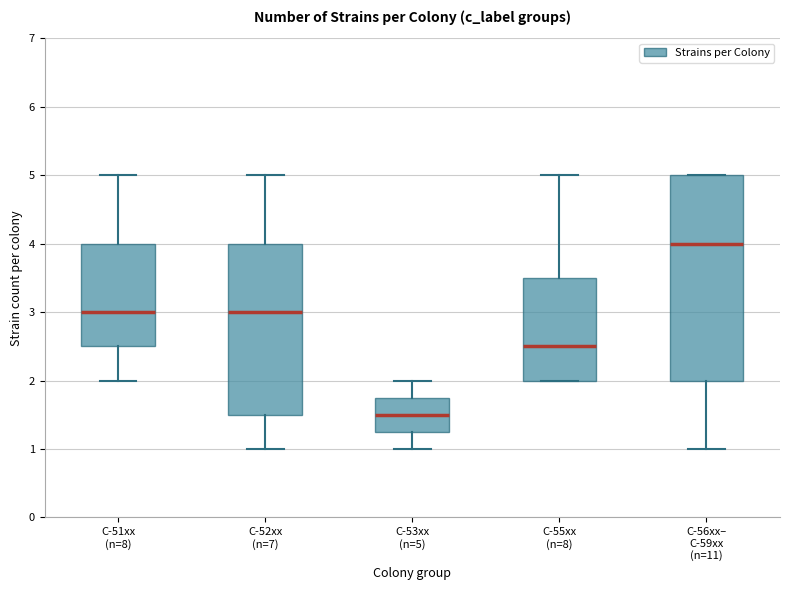

Reading left to right, read every box against the y-axis: the position of its median line, the range the box covers, and the ends of its whiskers. The values are not printed on the chart, so give them approximately, as read against the axis.

C-51xx (n=8): median 3.0, box 2.5 to 4.0, whiskers 2.0 to 5.0
C-52xx (n=7): median 3.0, box 1.5 to 4.0, whiskers 1.0 to 5.0
C-53xx (n=5): median 1.5, box 1.3 to 1.8, whiskers 1.0 to 2.0
C-55xx (n=8): median 2.5, box 2.0 to 3.5, whiskers 2.0 to 5.0
C-56xx– C-59xx (n=11): median 4.0, box 2.0 to 5.0, whiskers 1.0 to 5.0